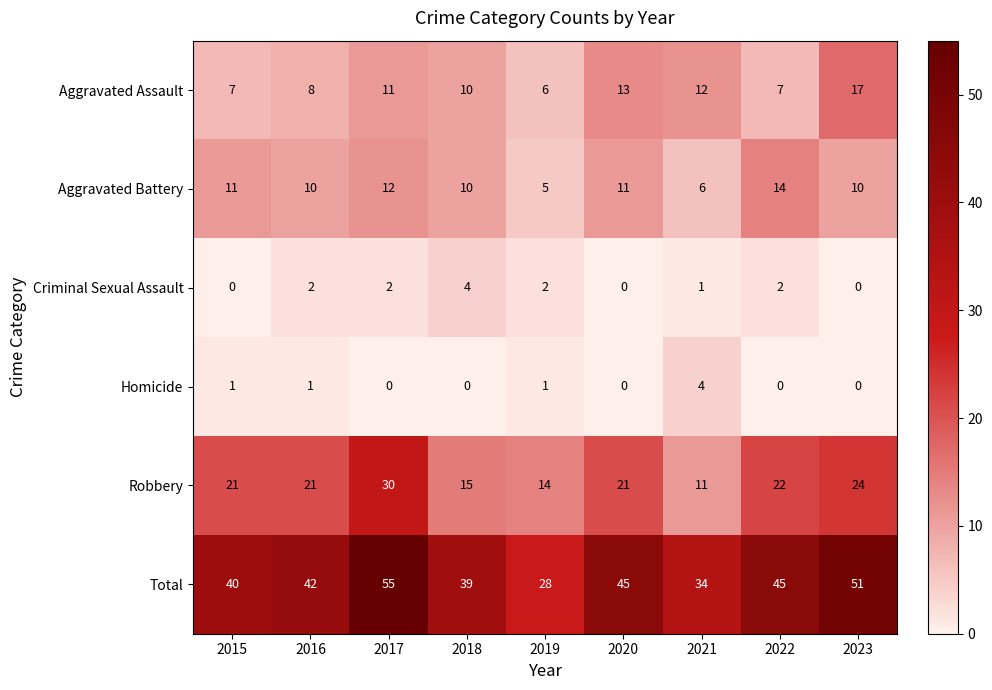

Count the Criminal Sexual Assault values in the range 0 to 2.

8